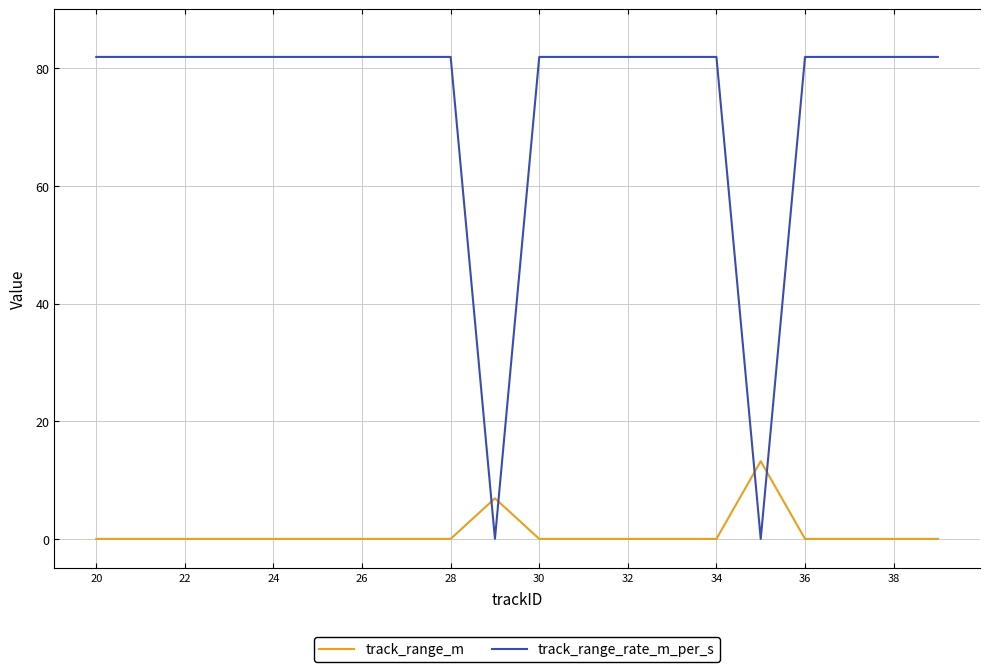

Which series has the widest spread of values?

track_range_rate_m_per_s